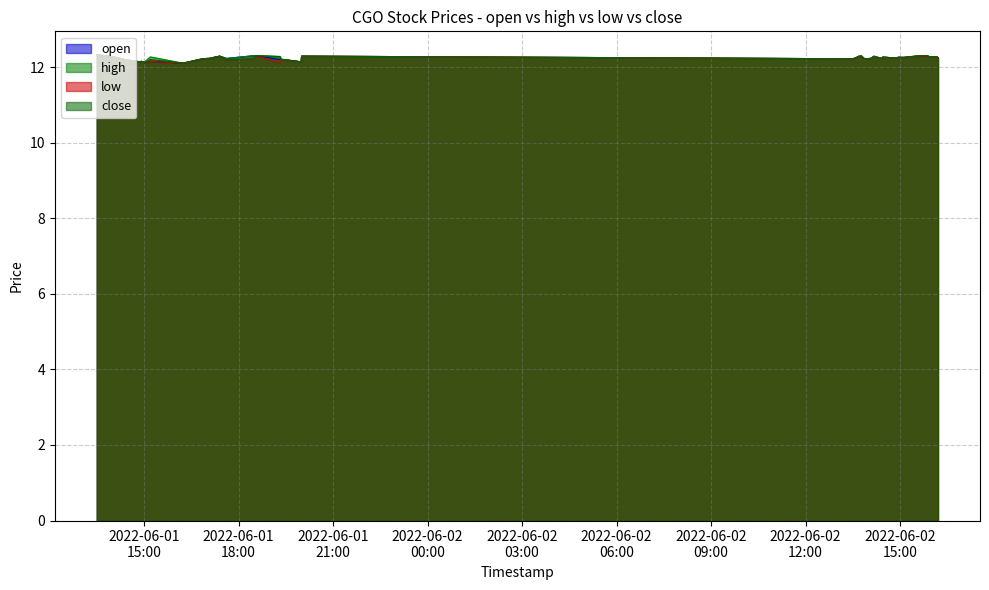

What is the difference between the second highest and minimum values in the low series?

0.2